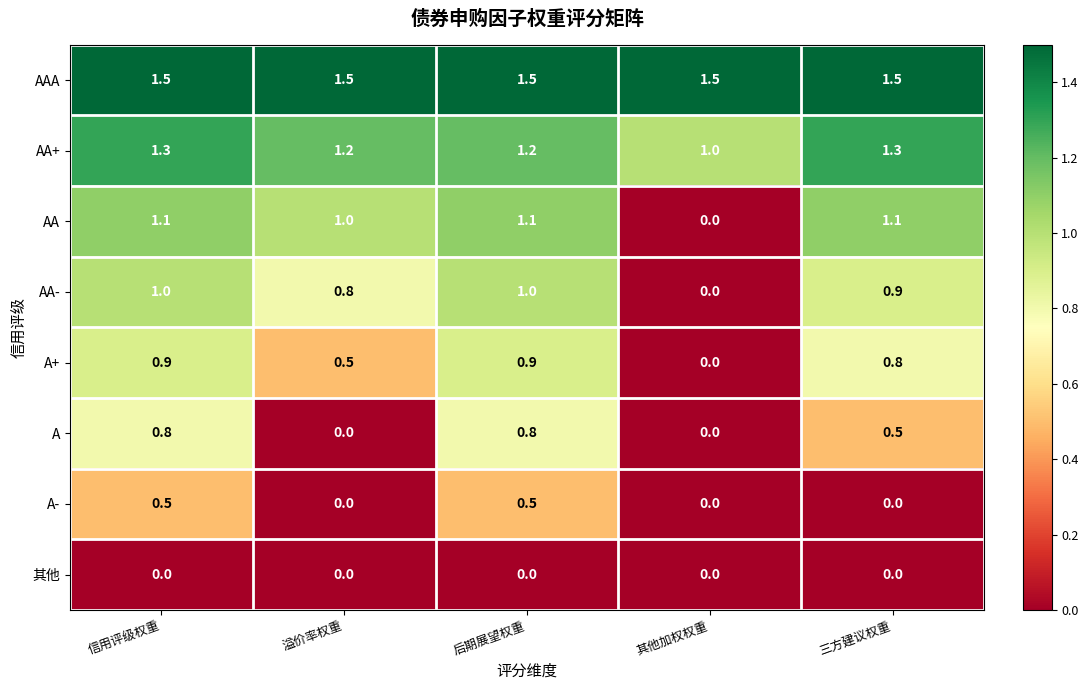

What is the sum of the A values at 其他加权权重 and 信用评级权重?

0.8